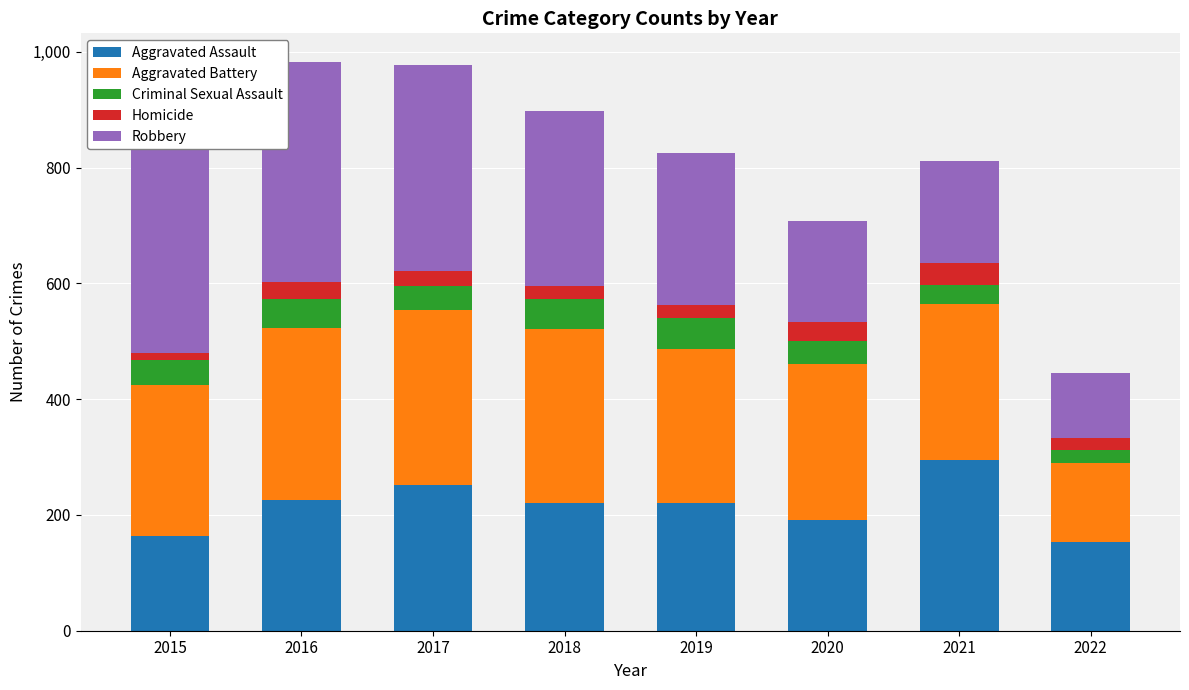

True or false: Aggravated Assault has a value of 192 at 2020.

True